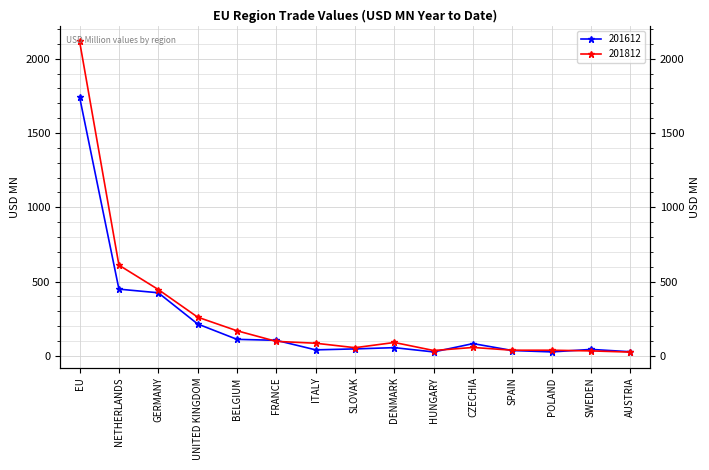

What is the smallest value displayed?

24.8